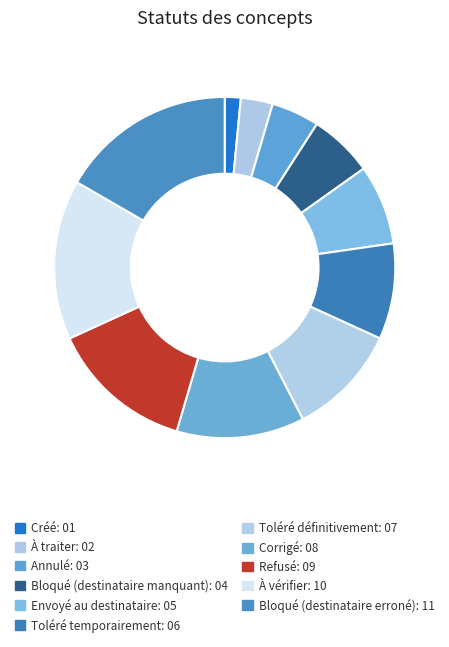

Which has a higher value, Bloqué (destinataire erroné) or À traiter?

Bloqué (destinataire erroné)